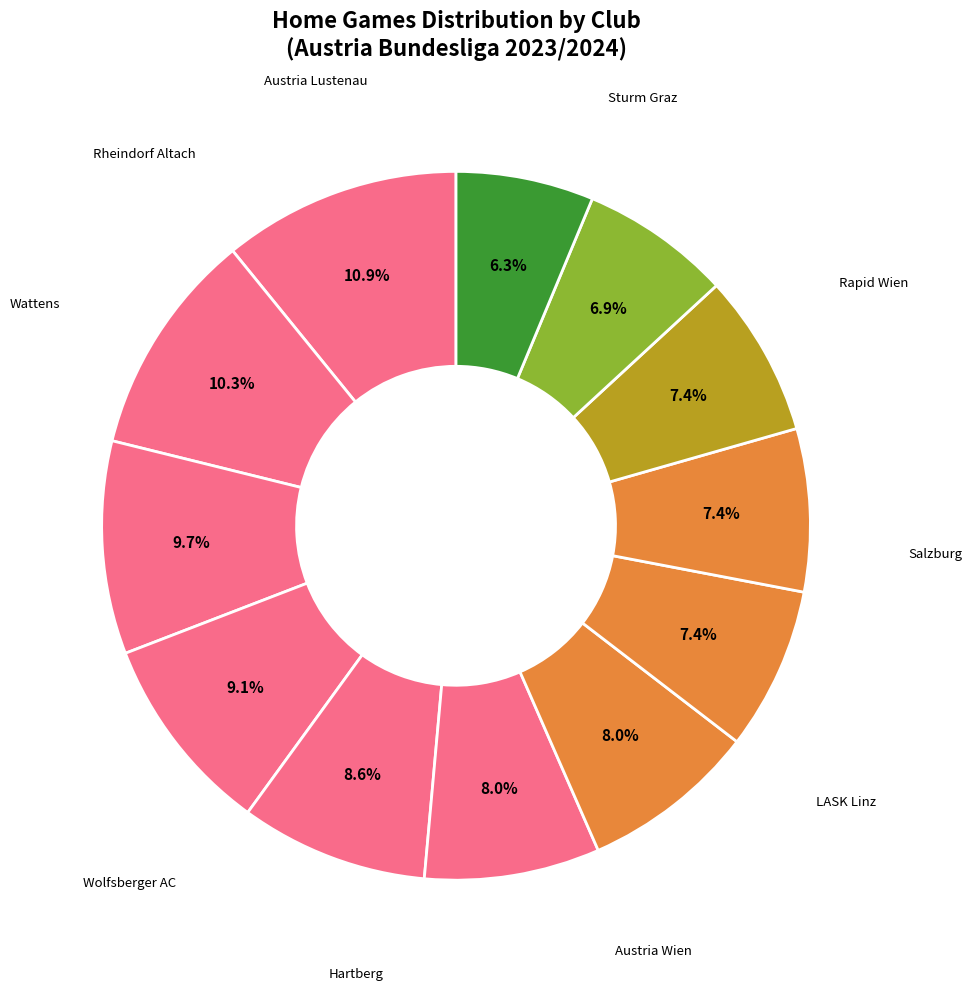

Count the number of slices in the pie.

12